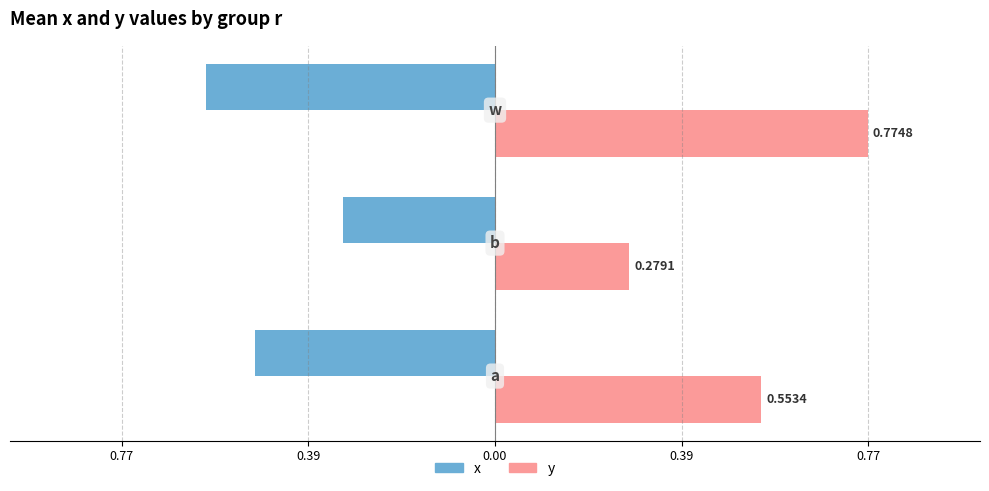

What is the average value of the y series?

0.5